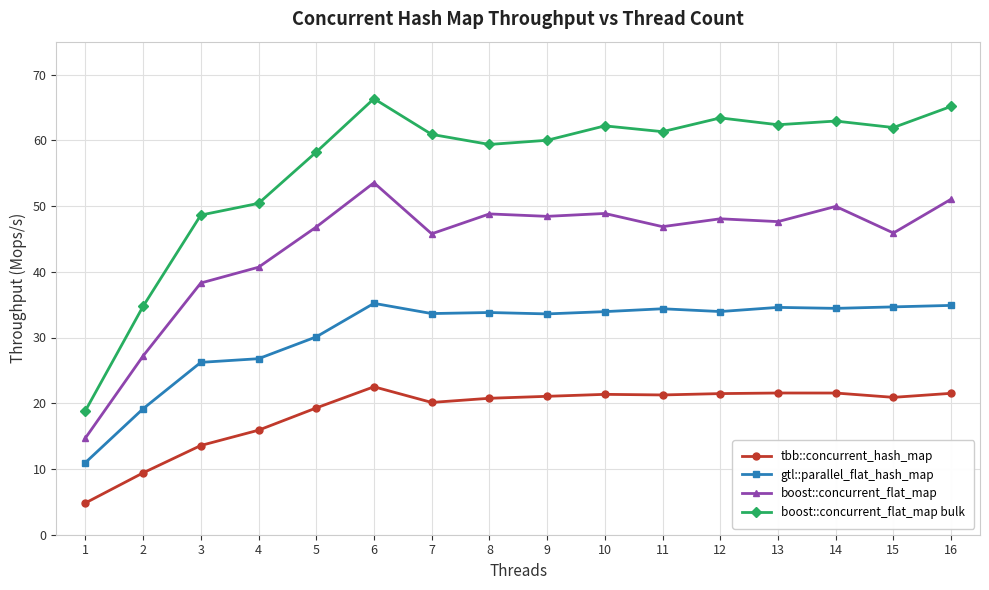

Where is the first local minimum for tbb::concurrent_hash_map?

7